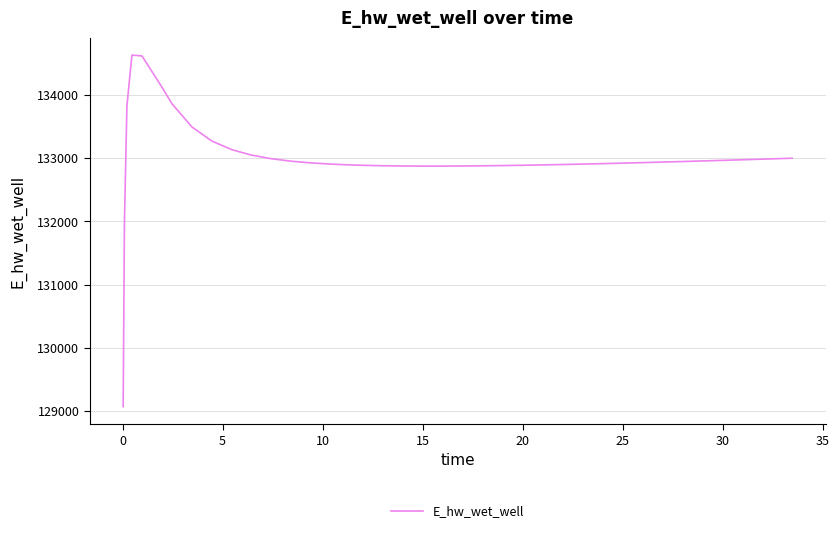

What is the greatest value displayed?

134628.0